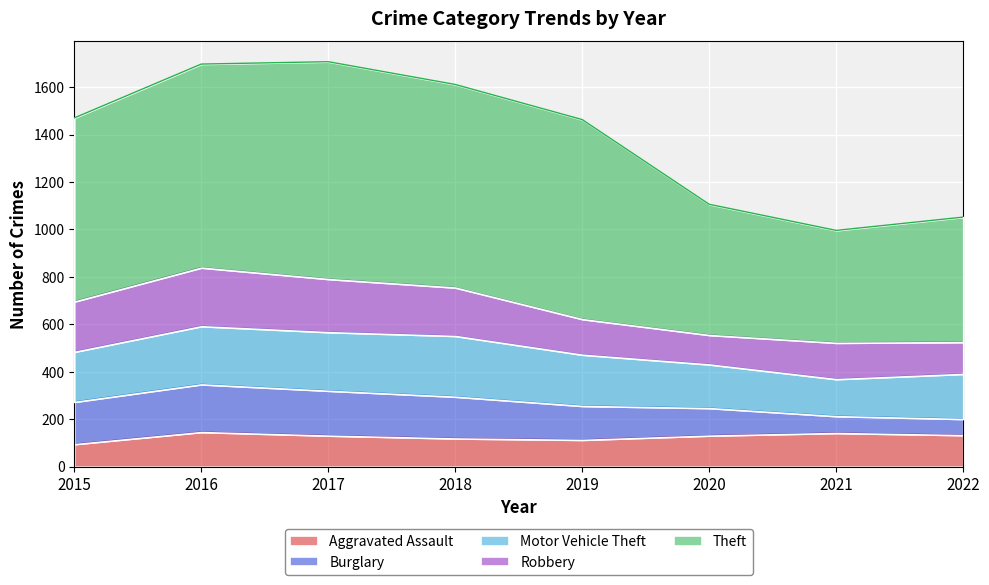

What is the value of the Robbery point at the 6th from the left?

124